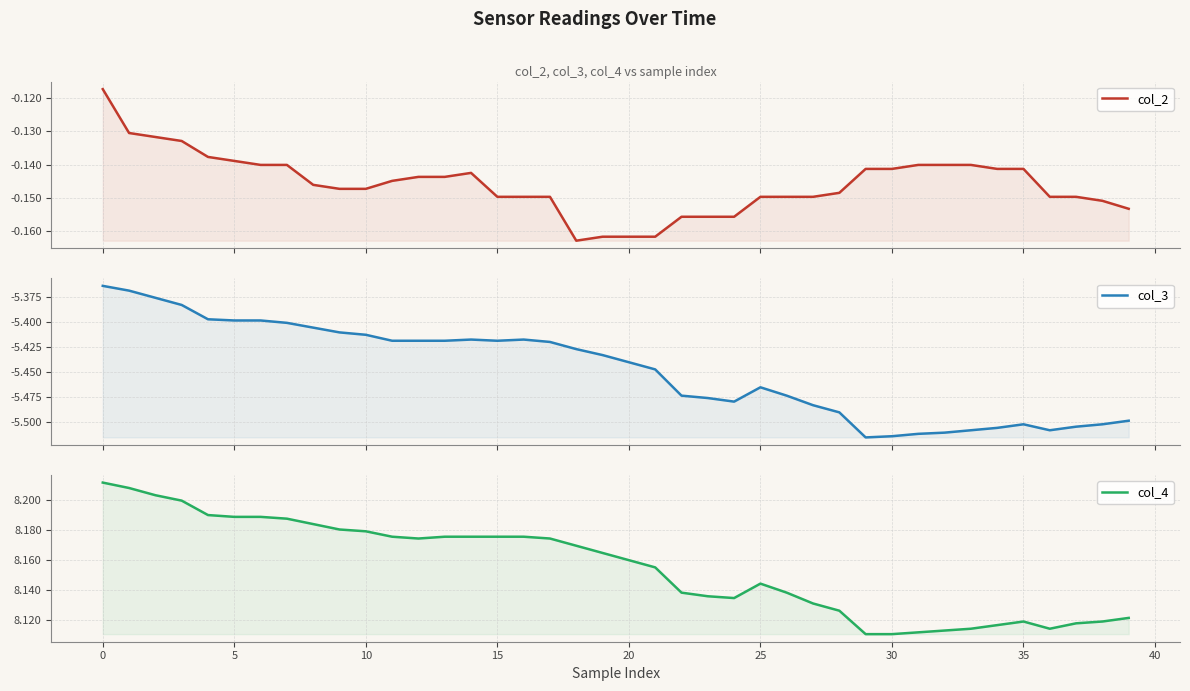

At how many categories does at least one series exceed 7?

40